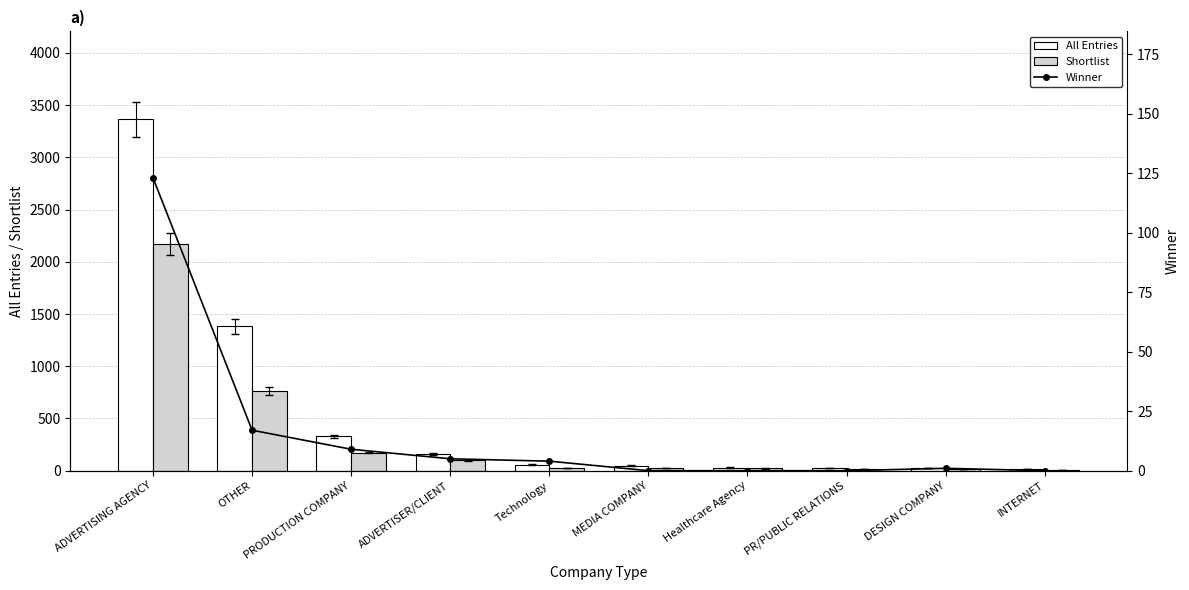

Is the value of Shortlist at ADVERTISER/CLIENT greater than the value of All Entries at ADVERTISING AGENCY?

No